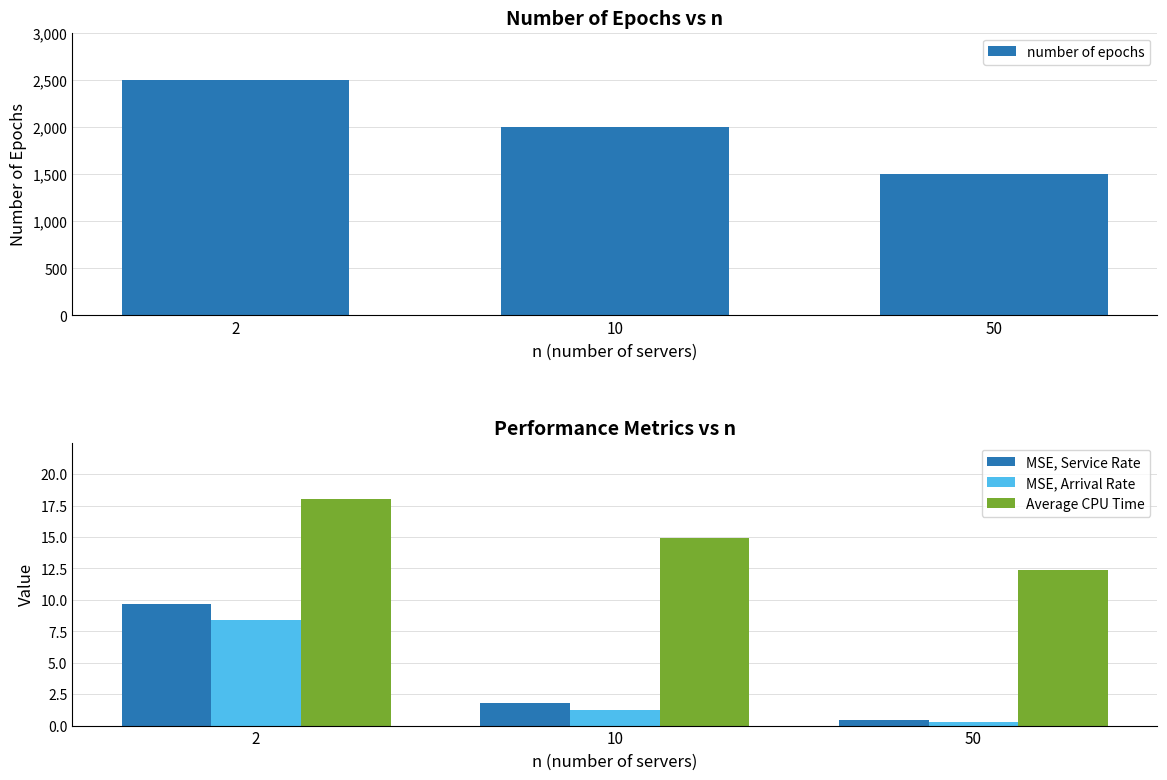

Count the number of categories in the chart.

3